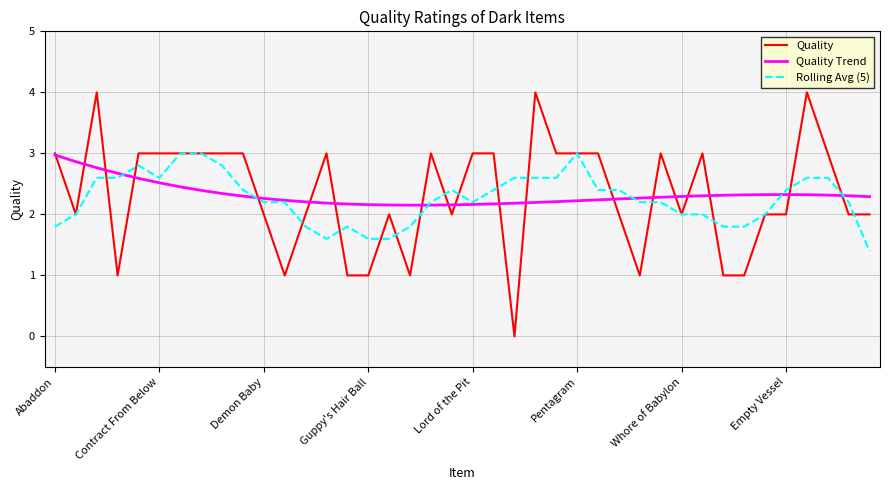

What is the minimum value for Quality Trend?

2.2